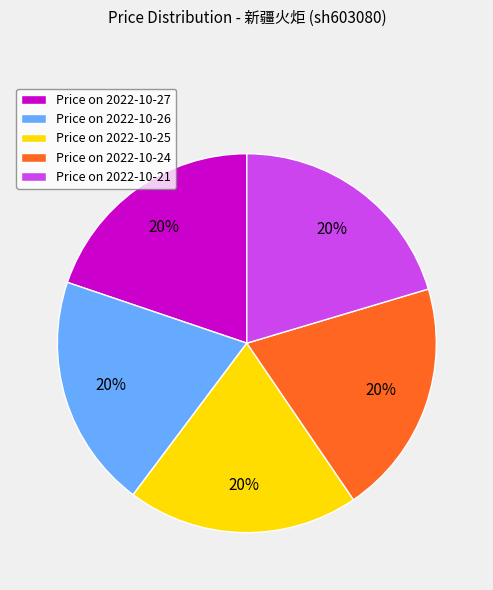

Approximately how many times larger is the value at Price on 2022-10-21 compared to Price on 2022-10-26?

1.0